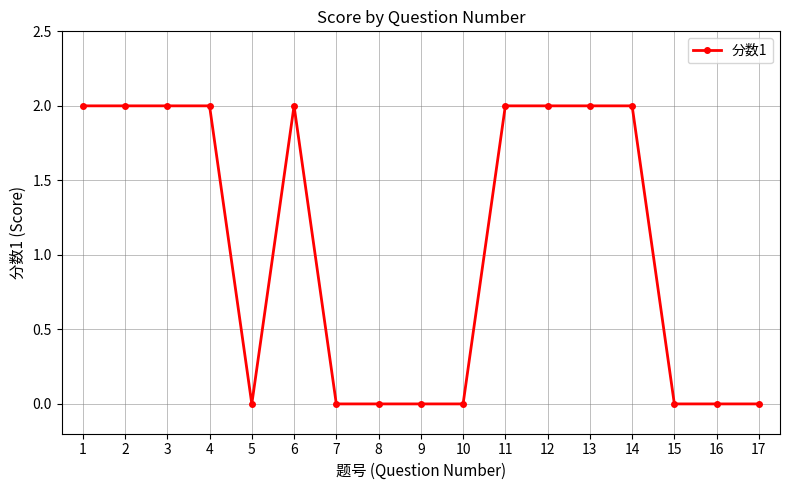

True or false: there are more than 0 points higher than both neighbors.

True